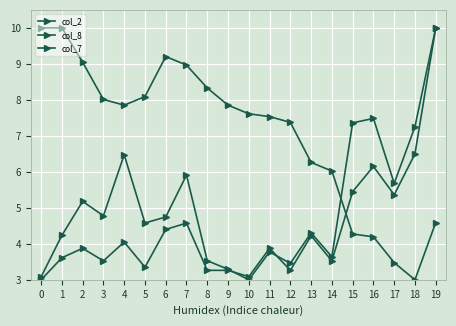

How many lines are shown in the chart?

3